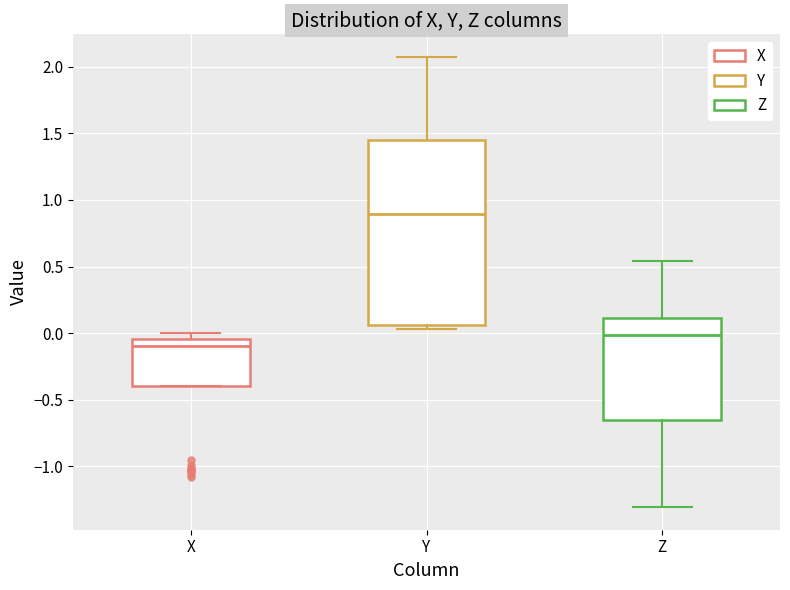

Reading left to right, transcribe this box plot: for each box, give where its median line is, the range the box spans, and where its two whiskers end, as read against the y-axis. The values are not printed on the chart, so give them approximately, as read against the axis.

X: median -0.10, box -0.40 to -0.05, whiskers -0.40 to 0.00
Y: median 0.90, box 0.05 to 1.45, whiskers 0.05 (just below the box's lower edge) to 2.10
Z: median 0.00, box -0.65 to 0.10, whiskers -1.30 to 0.55